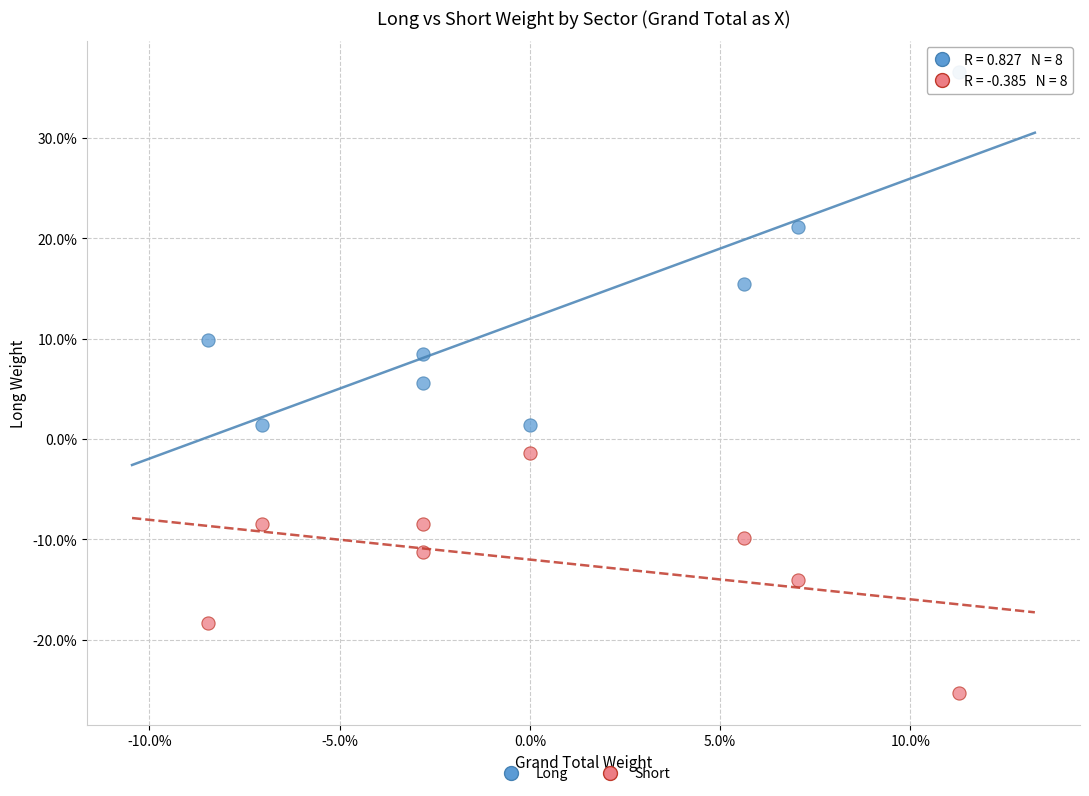

What are all the series names shown in the legend?

Long, Short